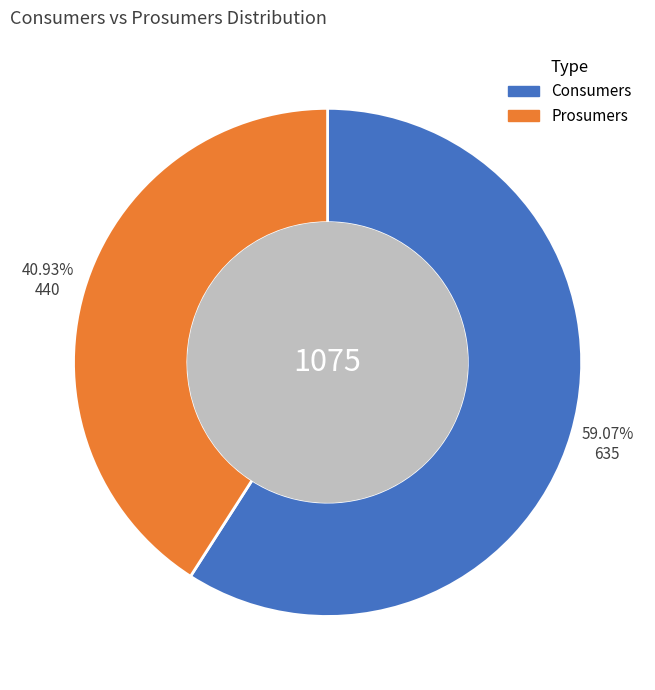

Approximately how many times larger is the value at Consumers compared to Prosumers?

1.4